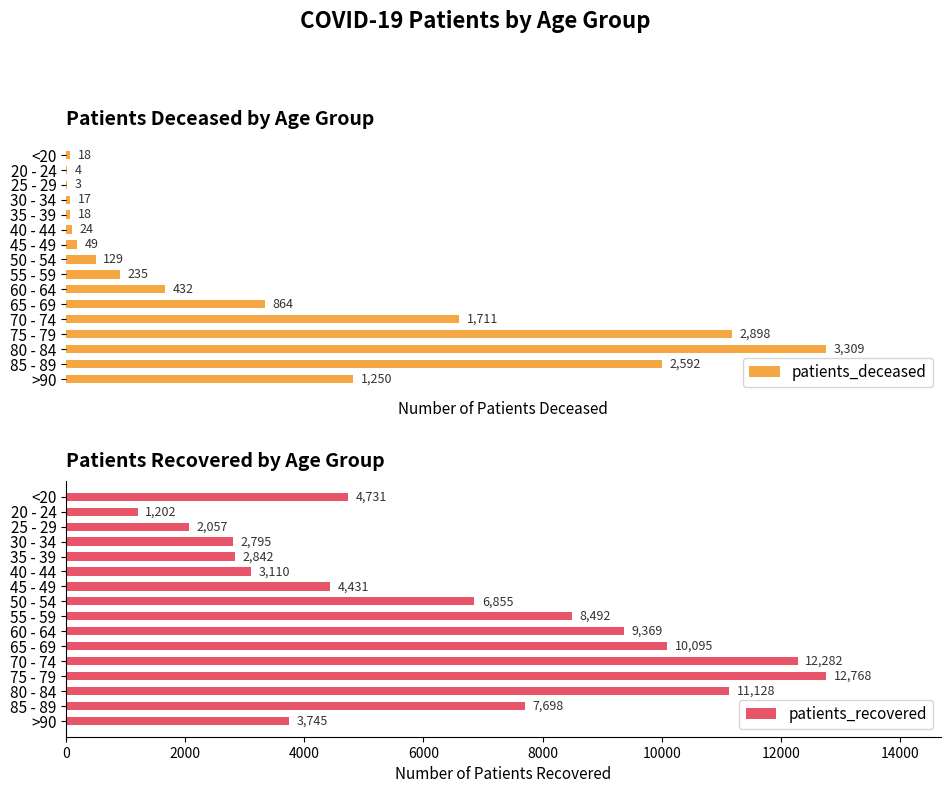

Which series has the widest spread of values?

patients_recovered